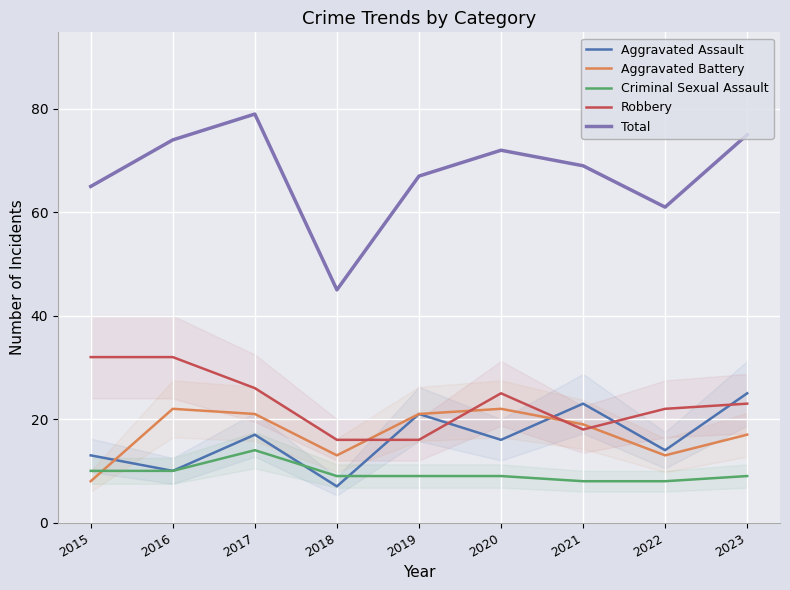

Which series has the largest total across all categories?

Total